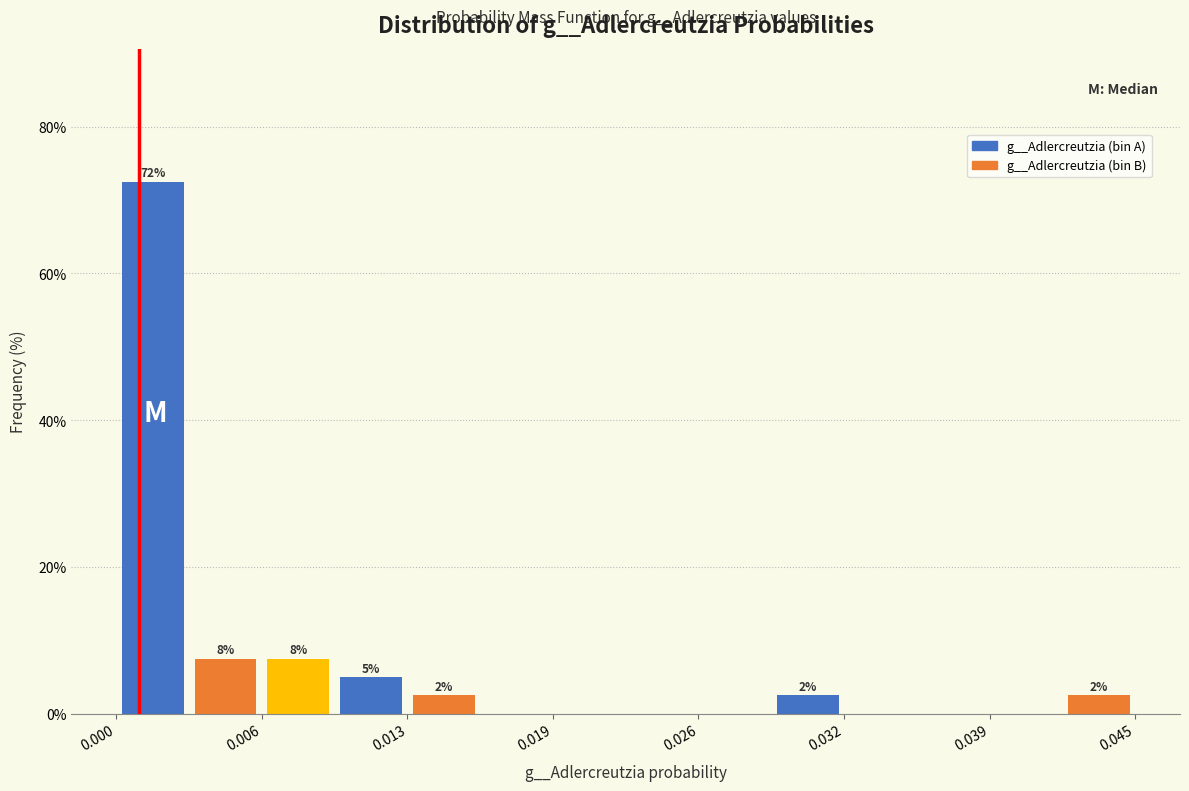

Read against the x-axis, roughly where is the centre of the tallest bar?

0.002